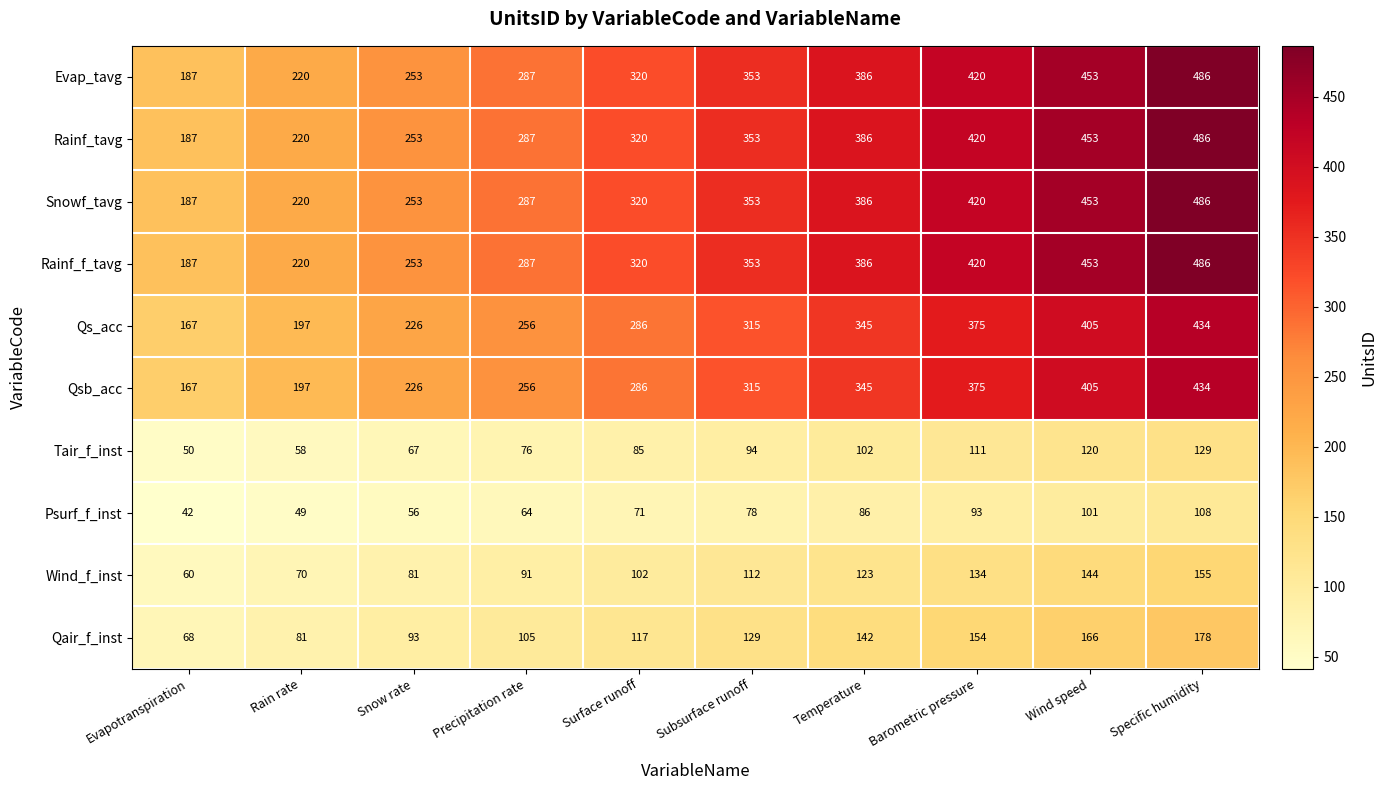

Is it true that Qs_acc equals 226 at Snow rate?

True